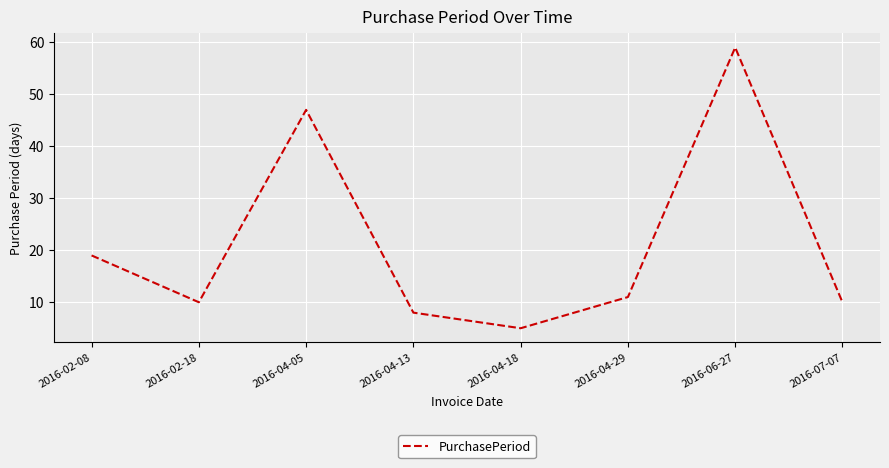

What is the average value?

21